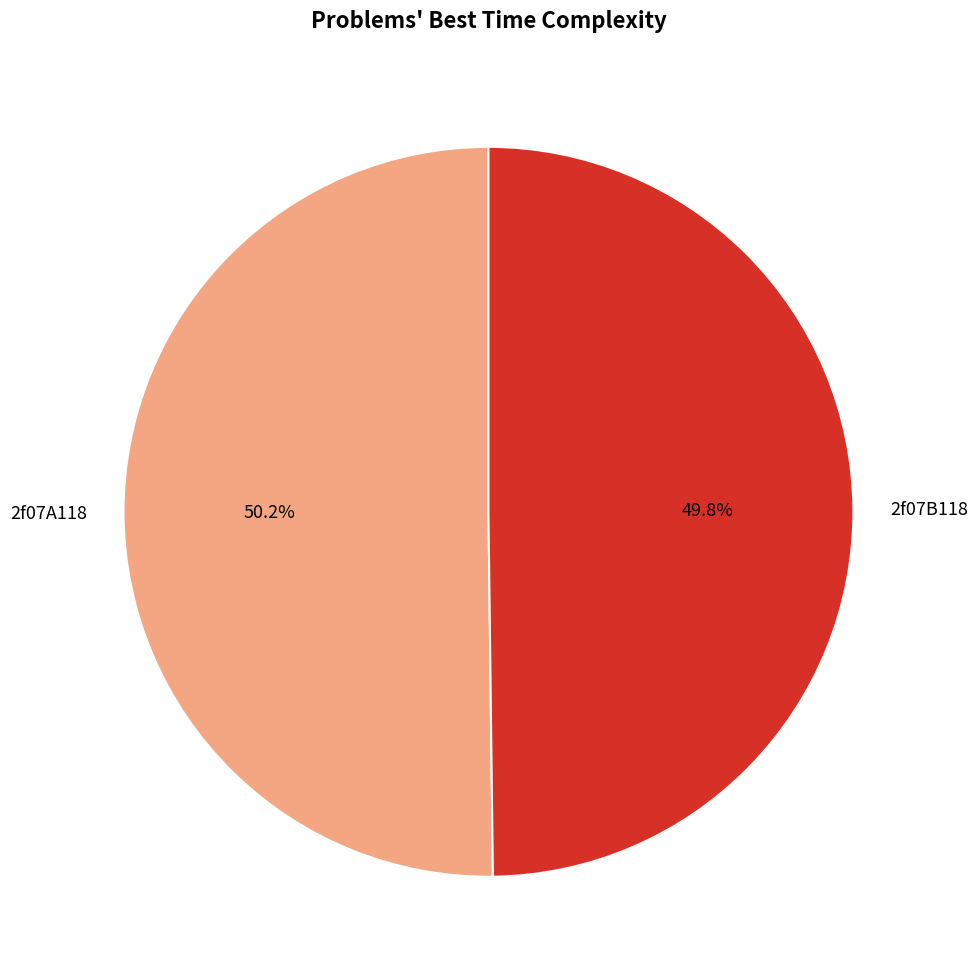

Combined, do 2f07A118 and 2f07B118 account for over 50%?

Yes